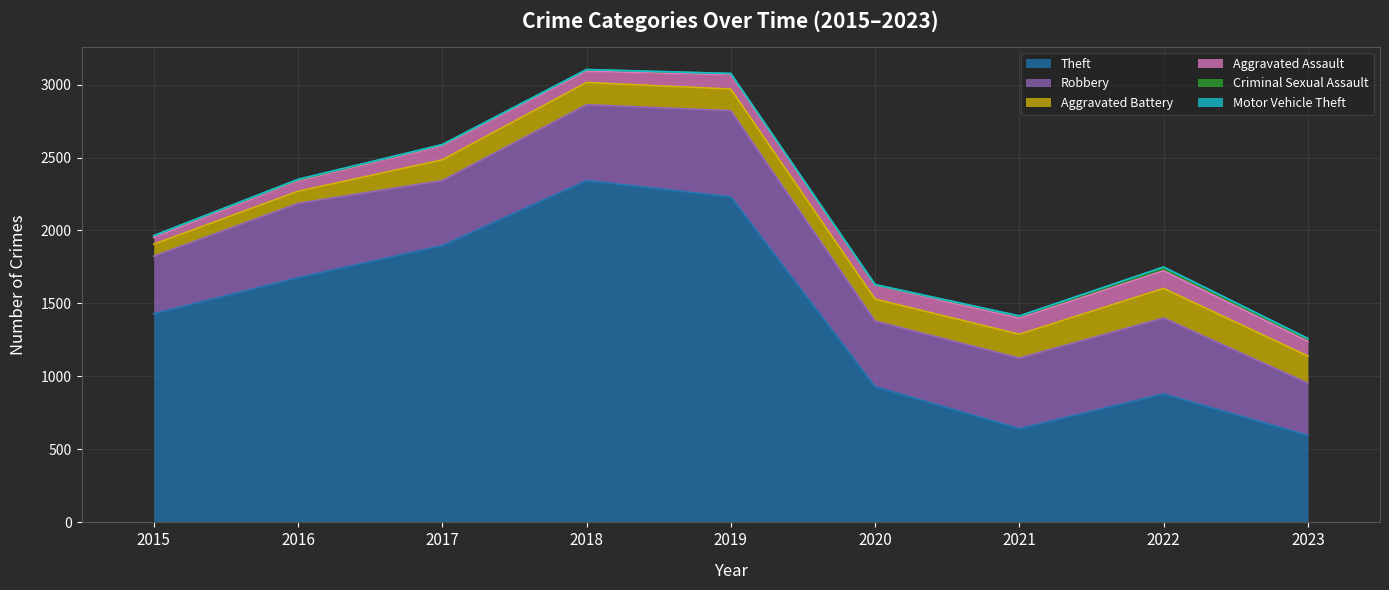

In Aggravated Battery, how many points are higher than both neighbors (excluding endpoints)?

2